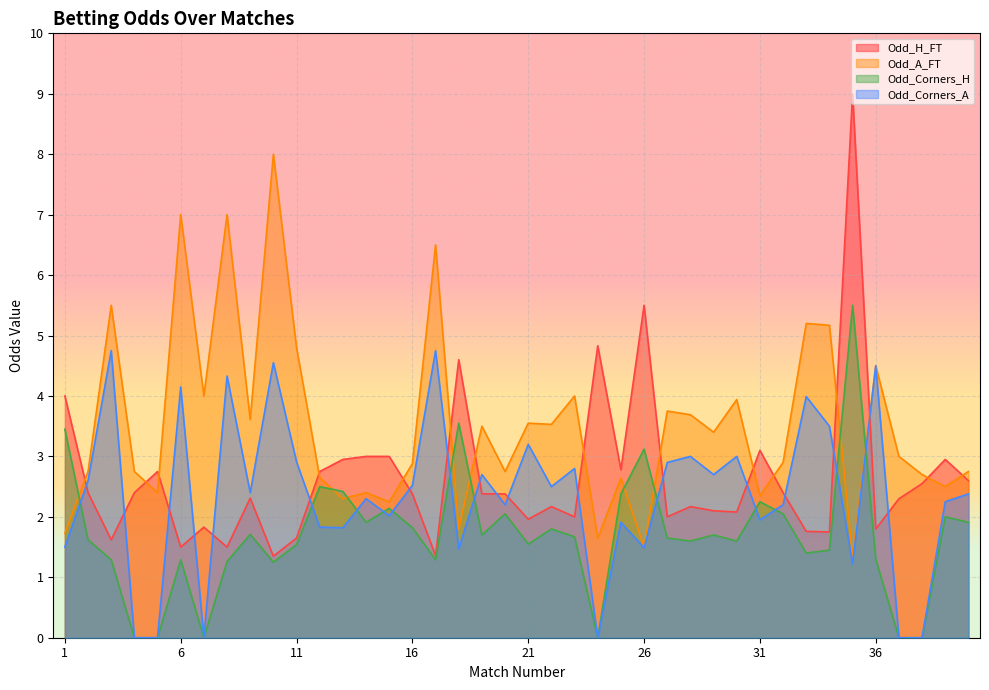

Count the number of data series in this chart.

4